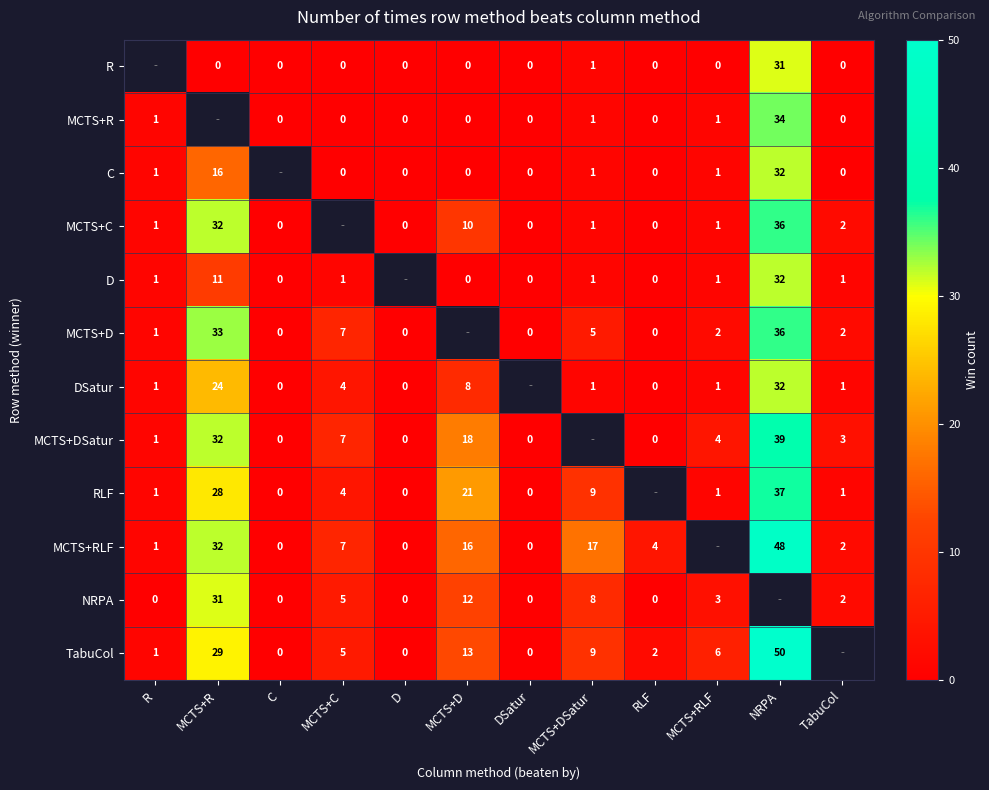

True or false: D has a value of 43 at NRPA.

False